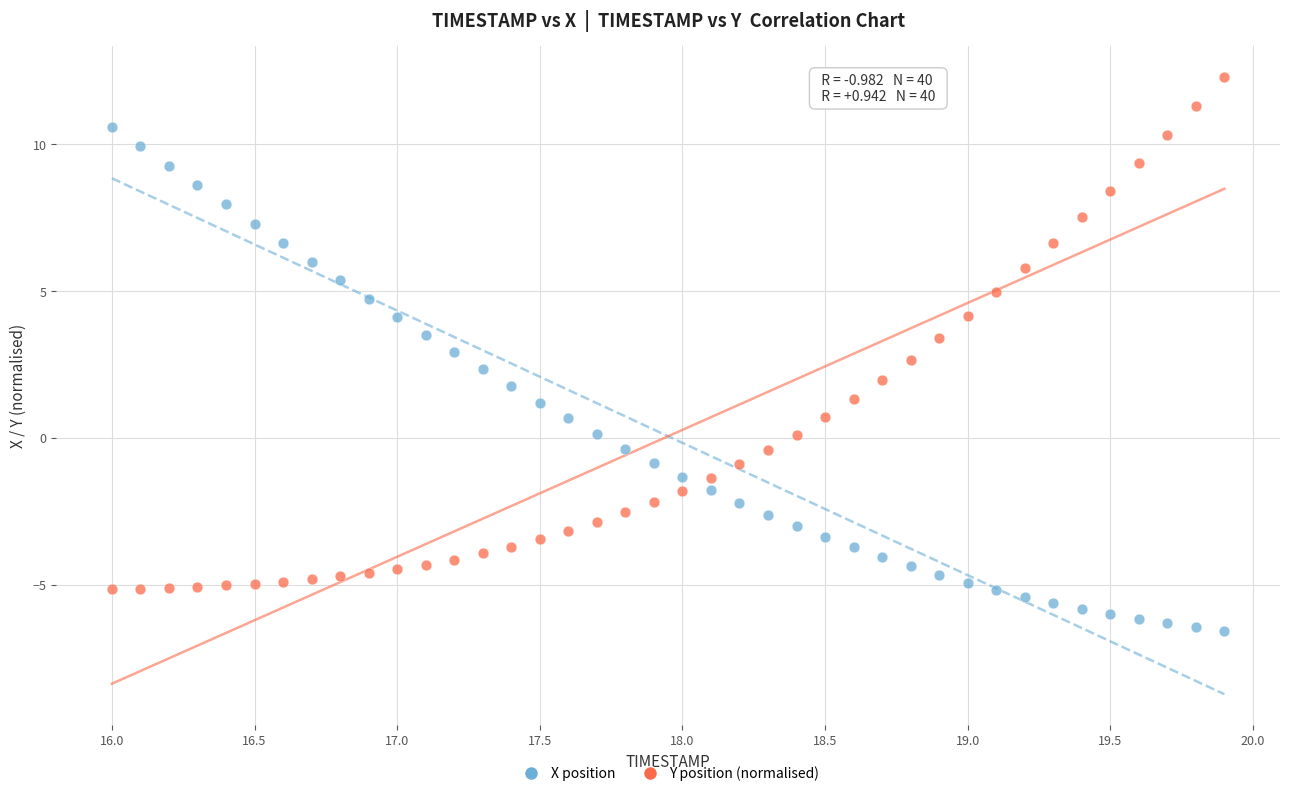

Which series reaches the maximum Y coordinate?

Y position (normalised)